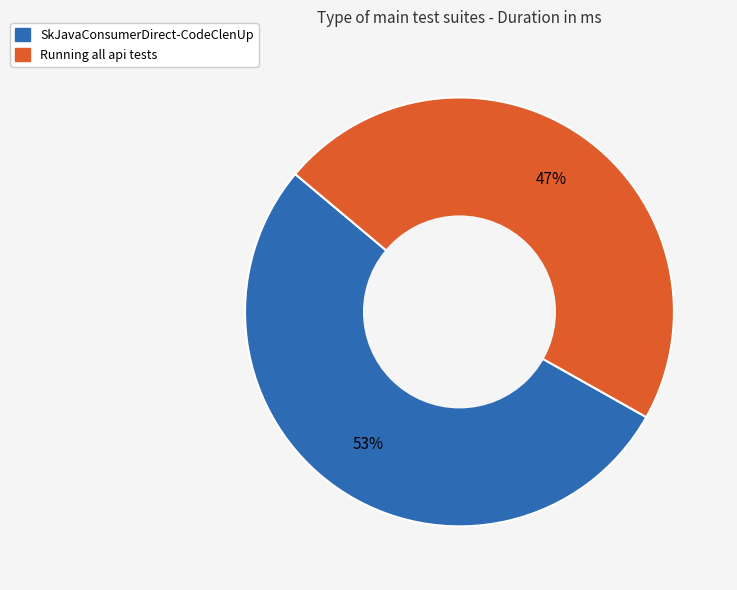

To the nearest percent, what is the difference between the largest and smallest slice percentages?

6%